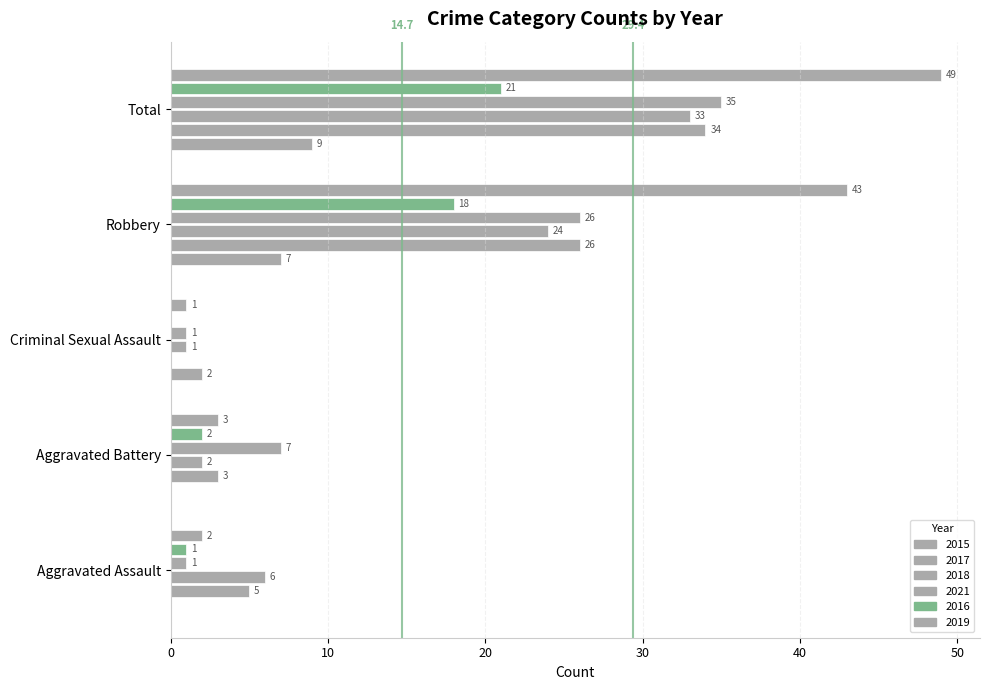

The 2017 series shows 0 at Criminal Sexual Assault. True or false?

True